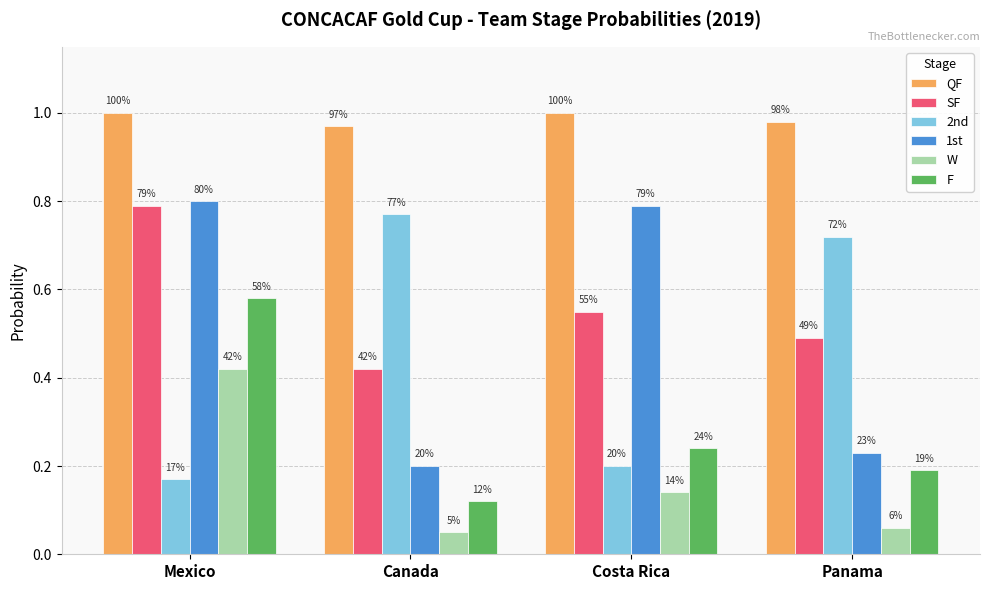

Rank the series by their maximum value, from lowest to highest.

W, F, 2nd, SF, 1st, QF